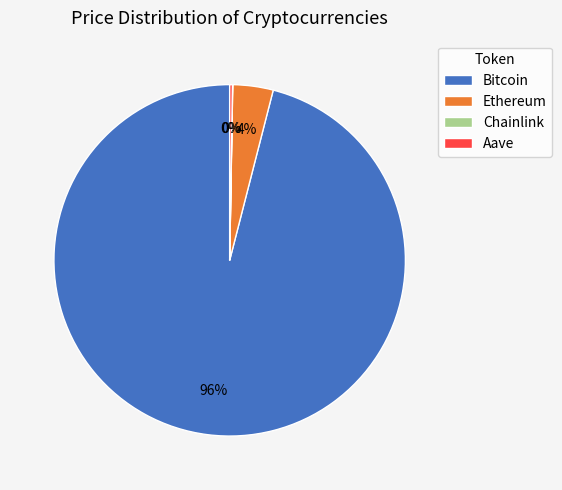

Is there a majority slice in this chart?

Yes